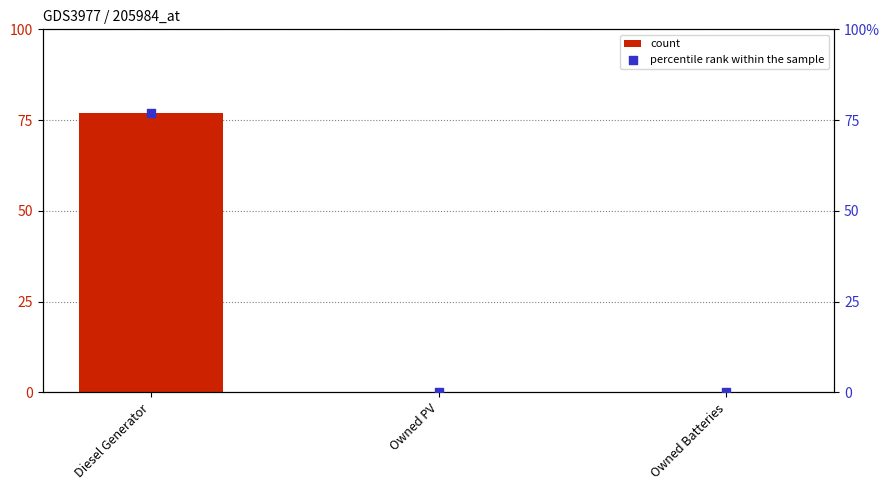

What are all the series names shown in the legend?

count, percentile rank within the sample